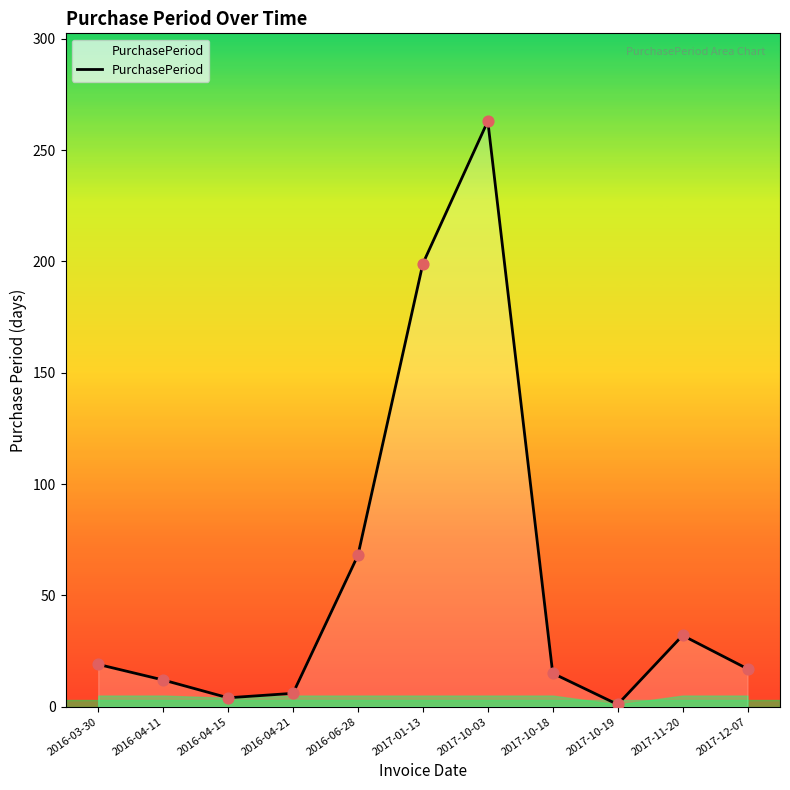

What is the change in value from 2016-04-11 to 2017-10-19?

-11